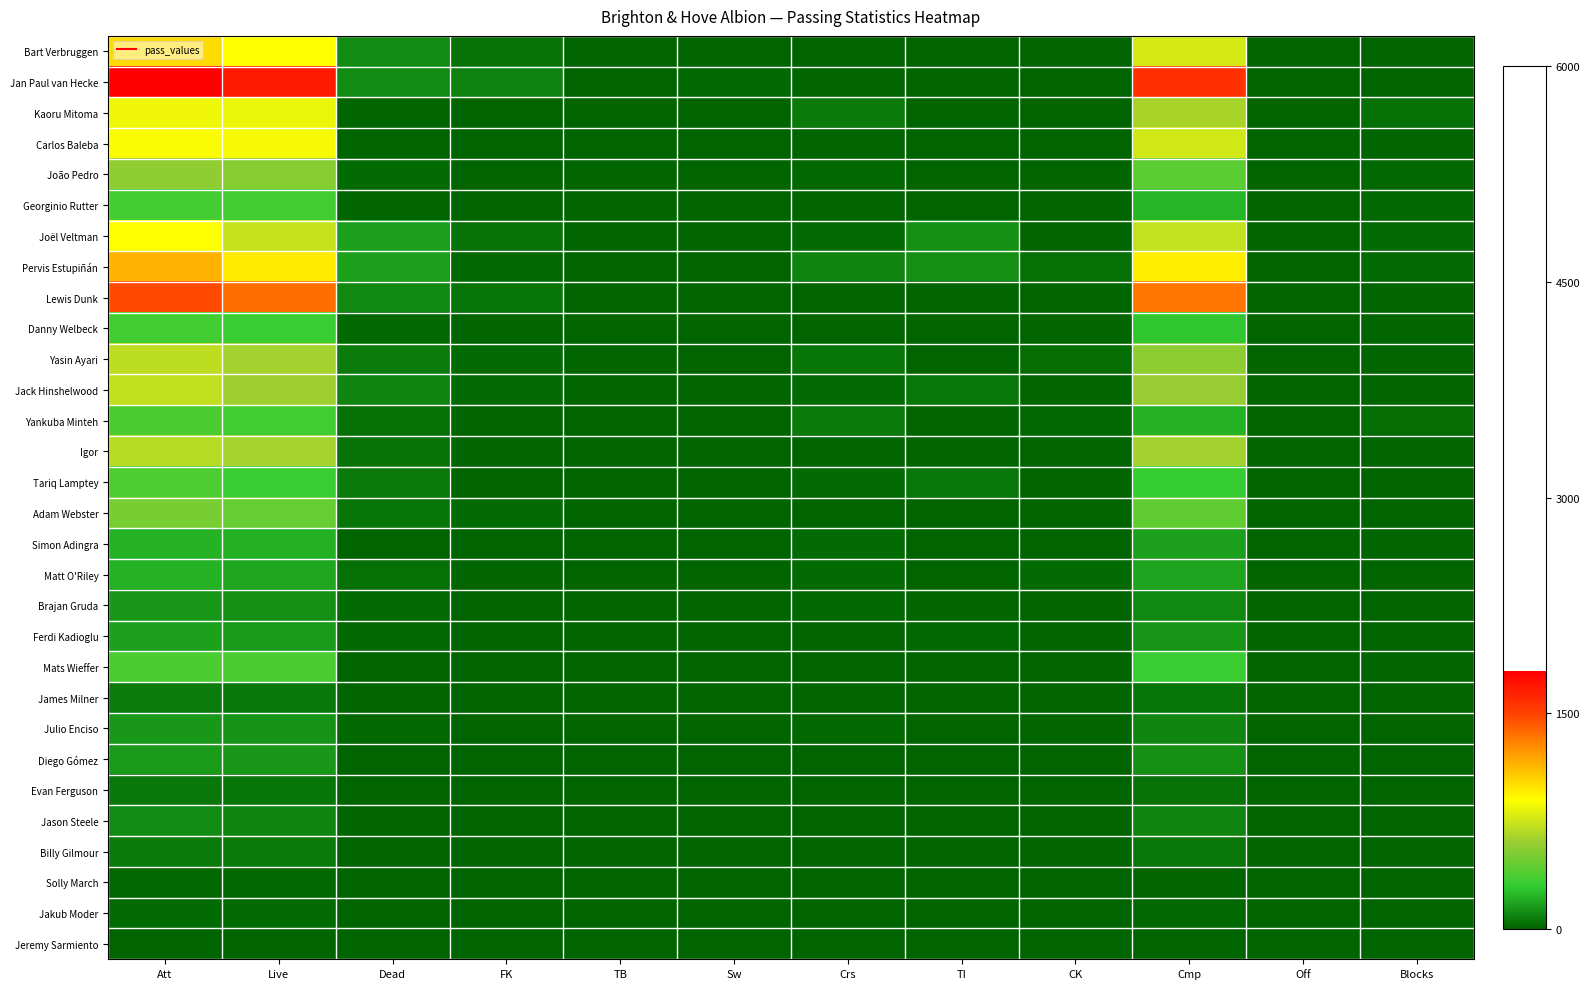

Which label corresponds to the largest value in the chart?

Att